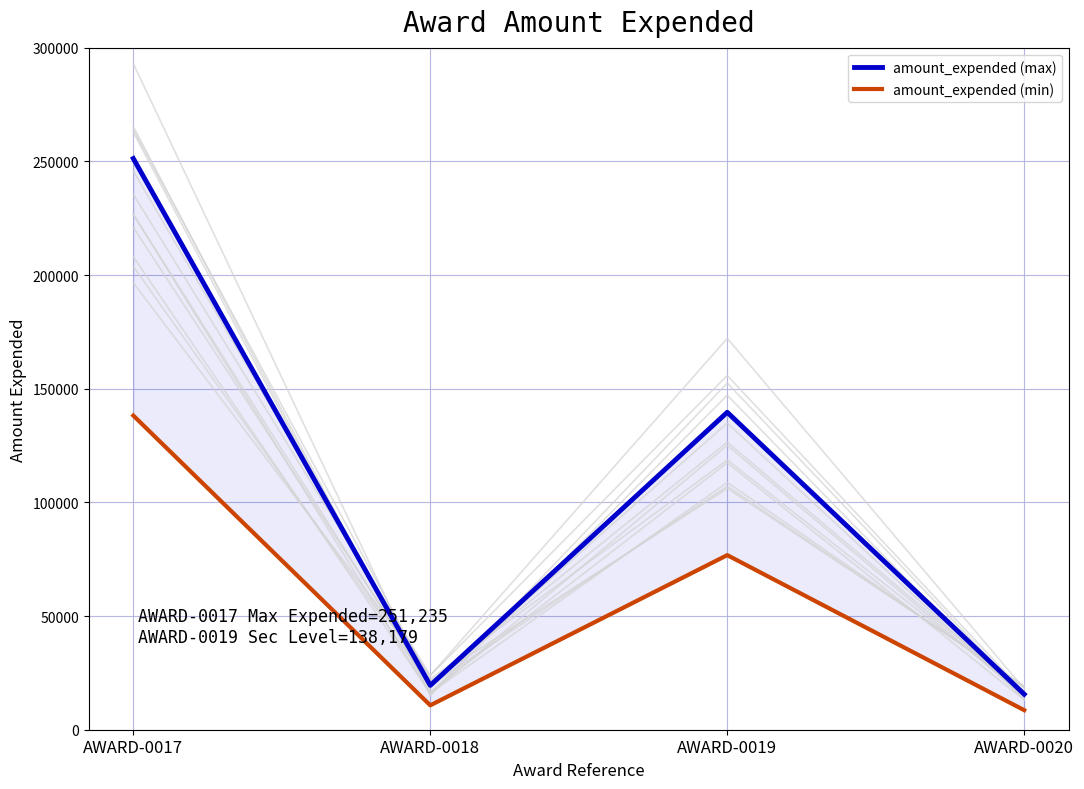

How many interior local valleys does the amount_expended (max) series have?

1